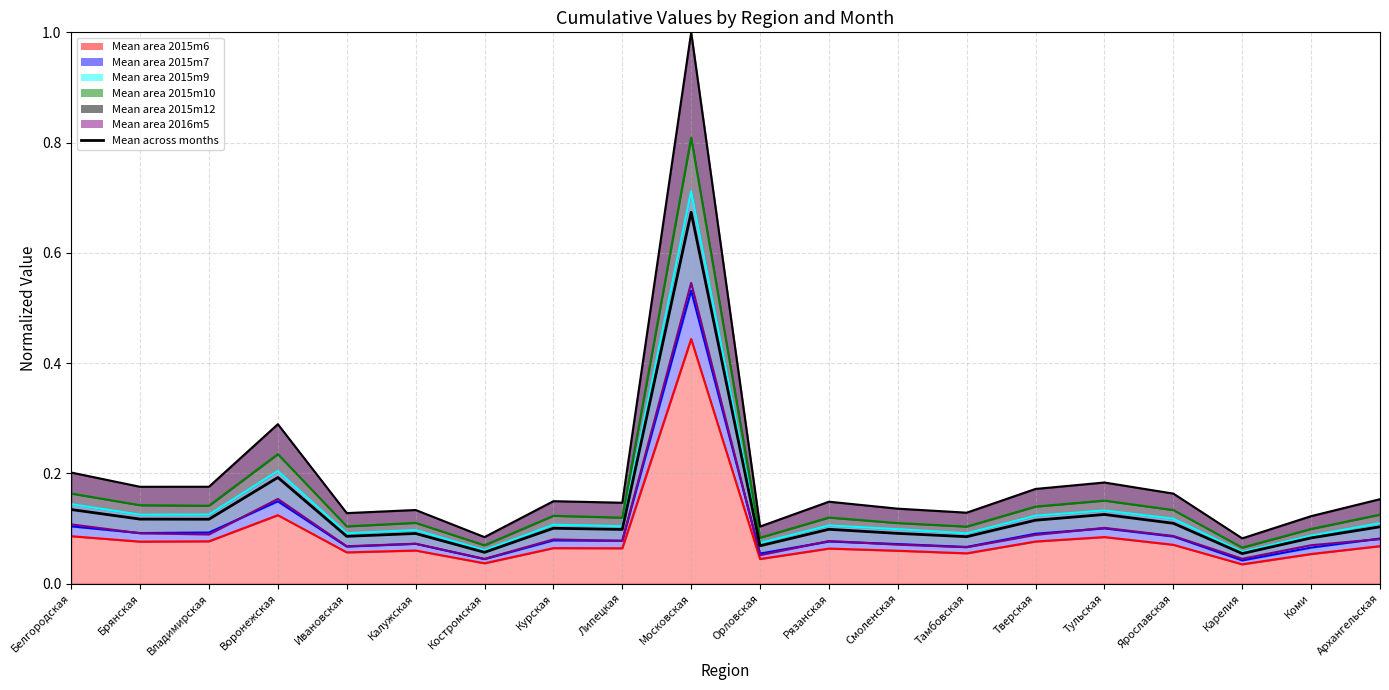

At which category does the chart reach its peak across all series?

Московская